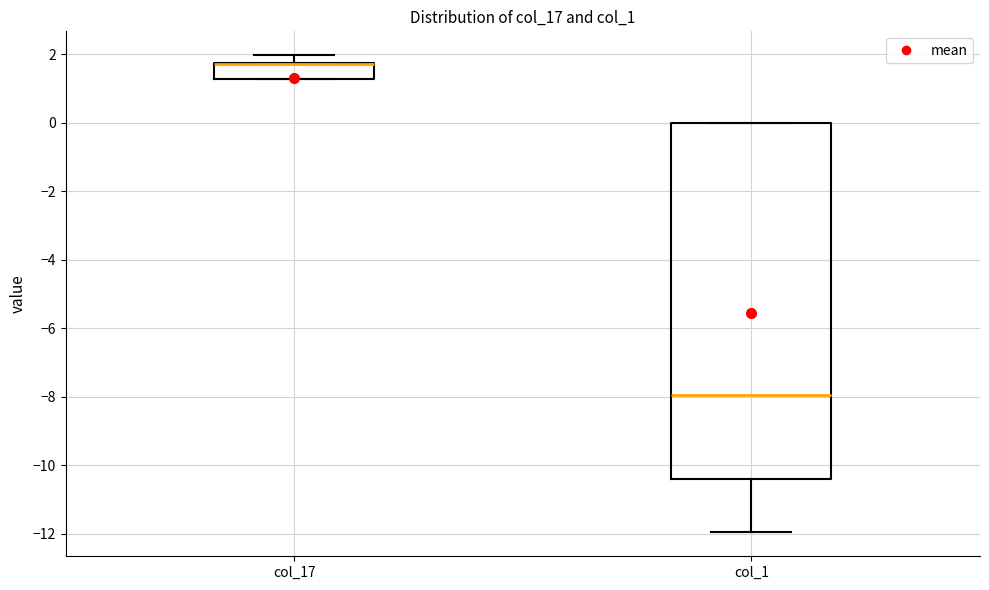

Reading left to right, transcribe this box plot: for each box, give where its median line is, the range the box spans, and where its two whiskers end, as read against the y-axis. The values are not printed on the chart, so give them approximately, as read against the axis.

col_17: median 1.8 (drawn on the box's upper edge), box 1.2 to 1.8, whiskers 1.2 to 2.0
col_1: median -8.0, box -10.4 to 0.0, whiskers -12.0 to 0.0